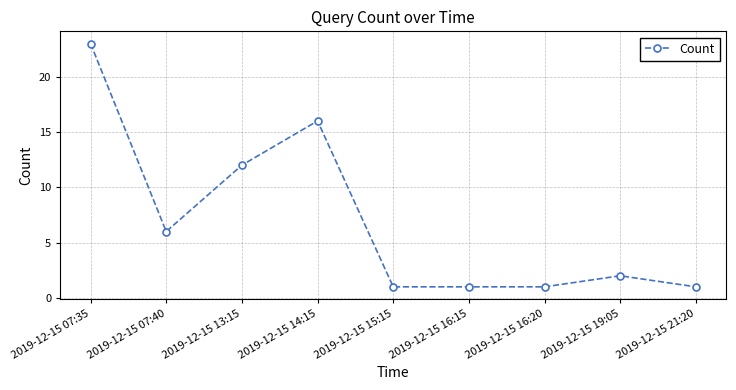

What is the sum of all values?

63